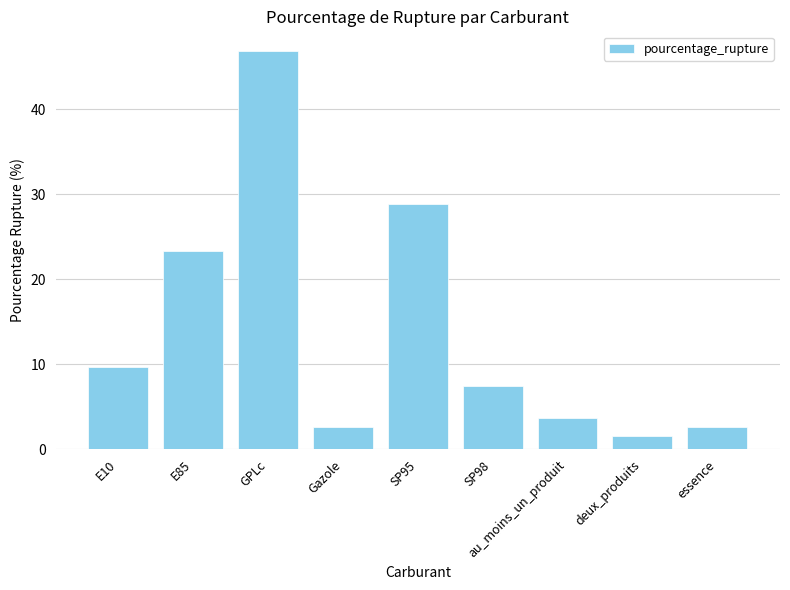

What is the difference between the second highest and second lowest values?

26.1